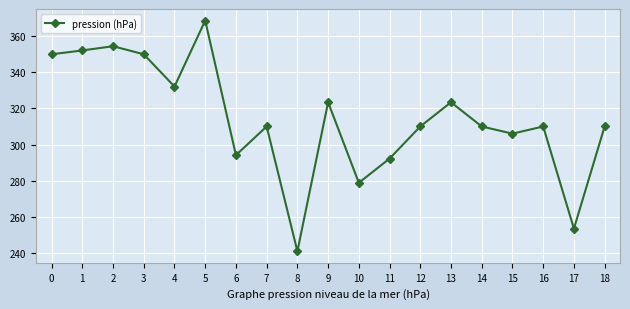

Is it true that the value at 8 is 240.9?

True